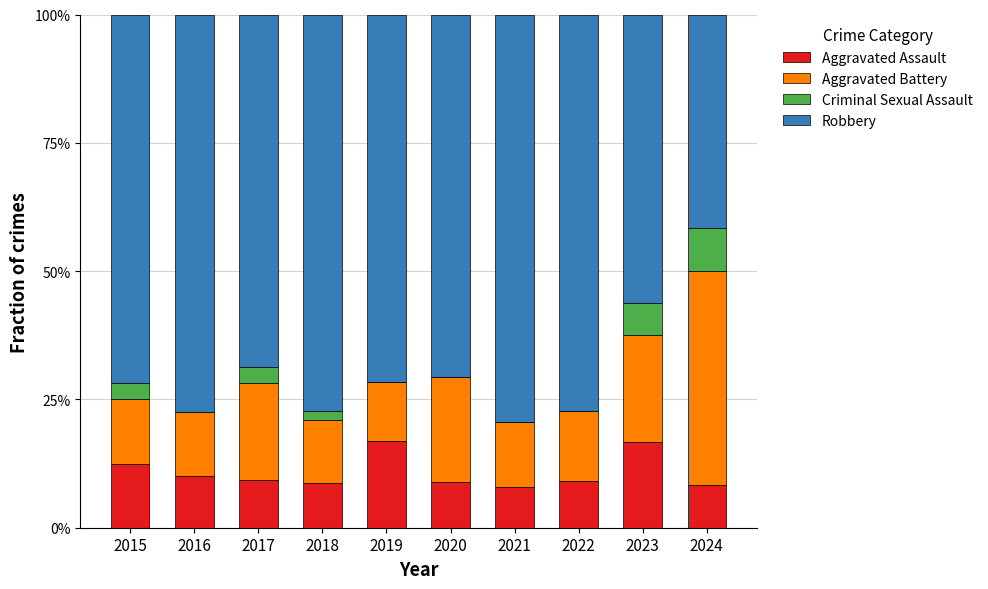

What is the sum of the Aggravated Assault values at 2017 and 2024?

17.7